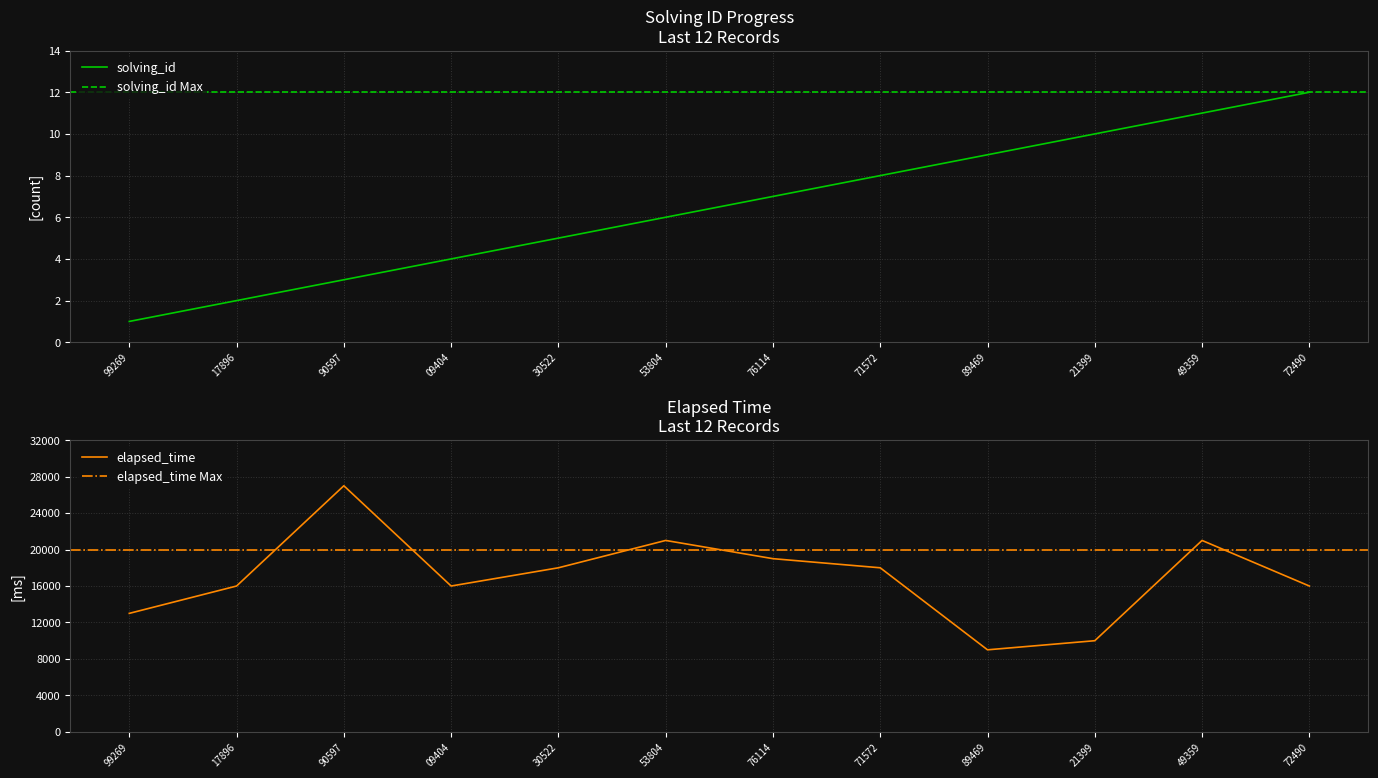

What is the value of the solving_id point at the 3rd from the left?

3